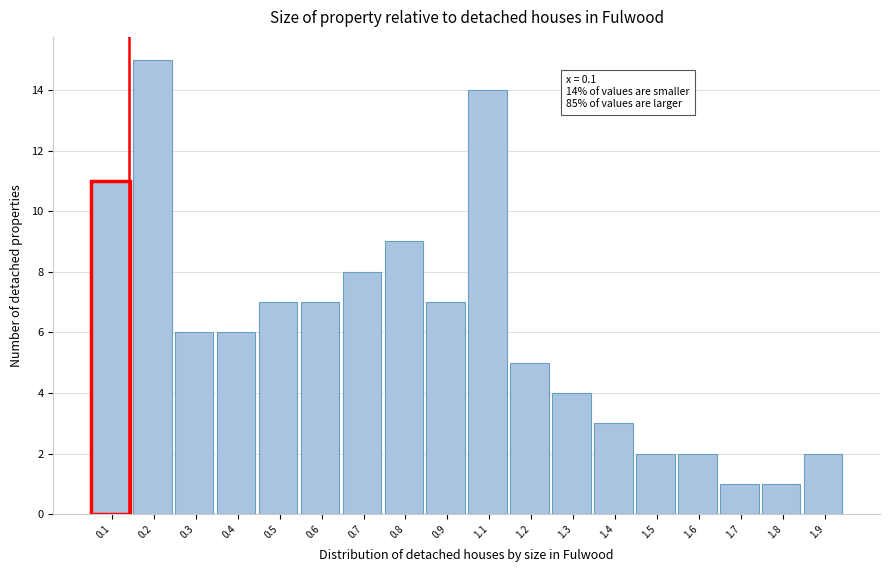

Reading left to right, extract all data points from this chart.

0.1=11	0.2=15	0.3=6	0.4=6	0.5=7	0.6=7	0.7=8	0.8=9	0.9=7	1.1=14	1.2=5	1.3=4	1.4=3	1.5=2	1.6=2	1.7=1	1.8=1	1.9=2